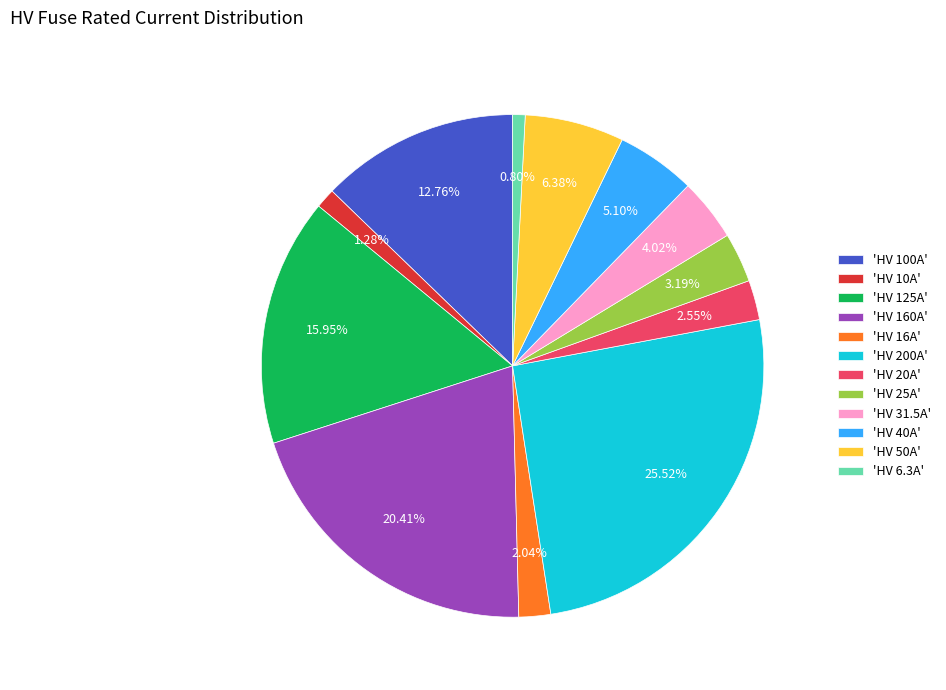

Between 'HV 25A' and 'HV 200A', which is larger?

'HV 200A'